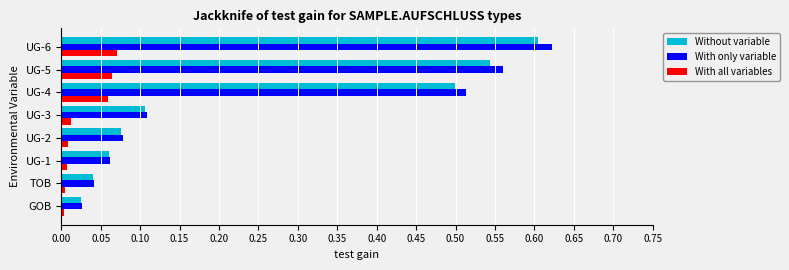

At how many categories does at least one series exceed 0?

8